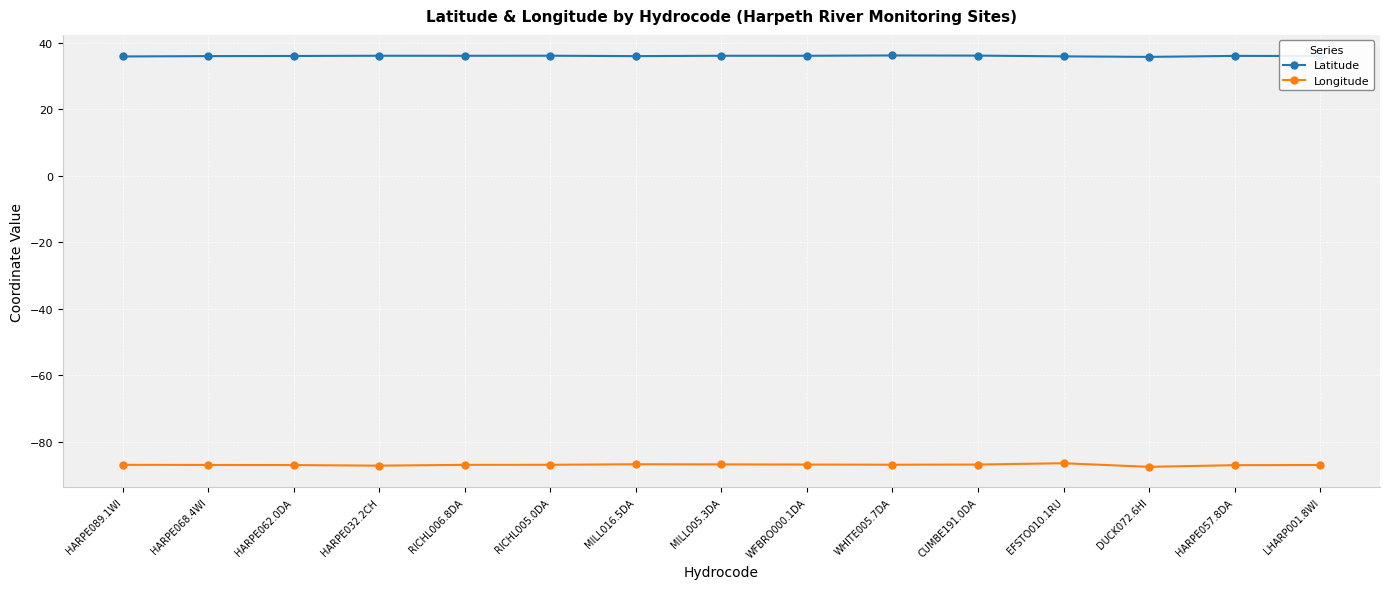

What is the difference between the highest and lowest values at WFBRO000.1DA?

122.9